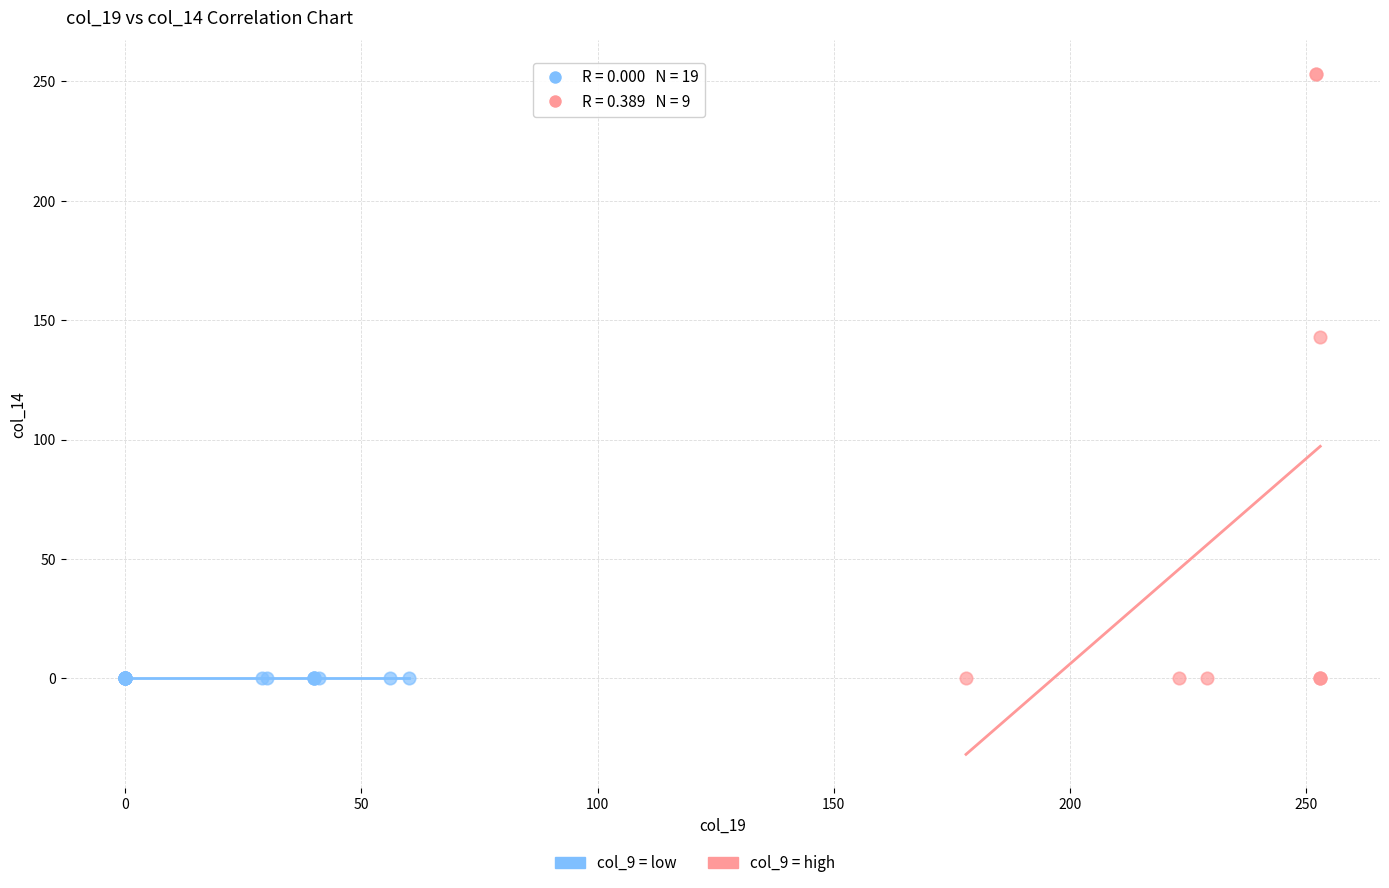

Which series reaches the maximum Y coordinate?

col_9 = high